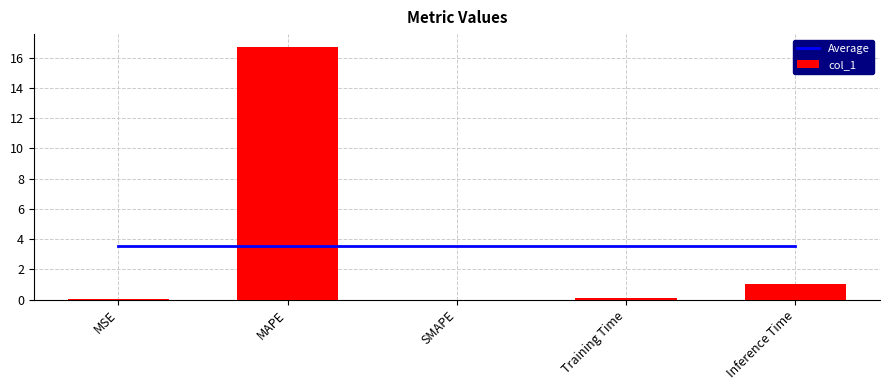

Which series changed the most between MSE and Inference Time?

col_1